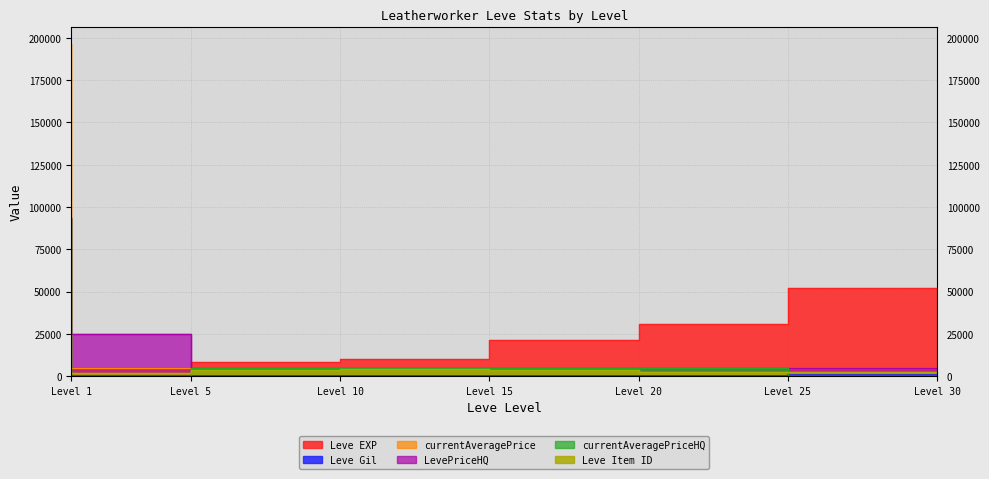

True or false: currentAveragePrice has a value of 5000 at Level 30.

True